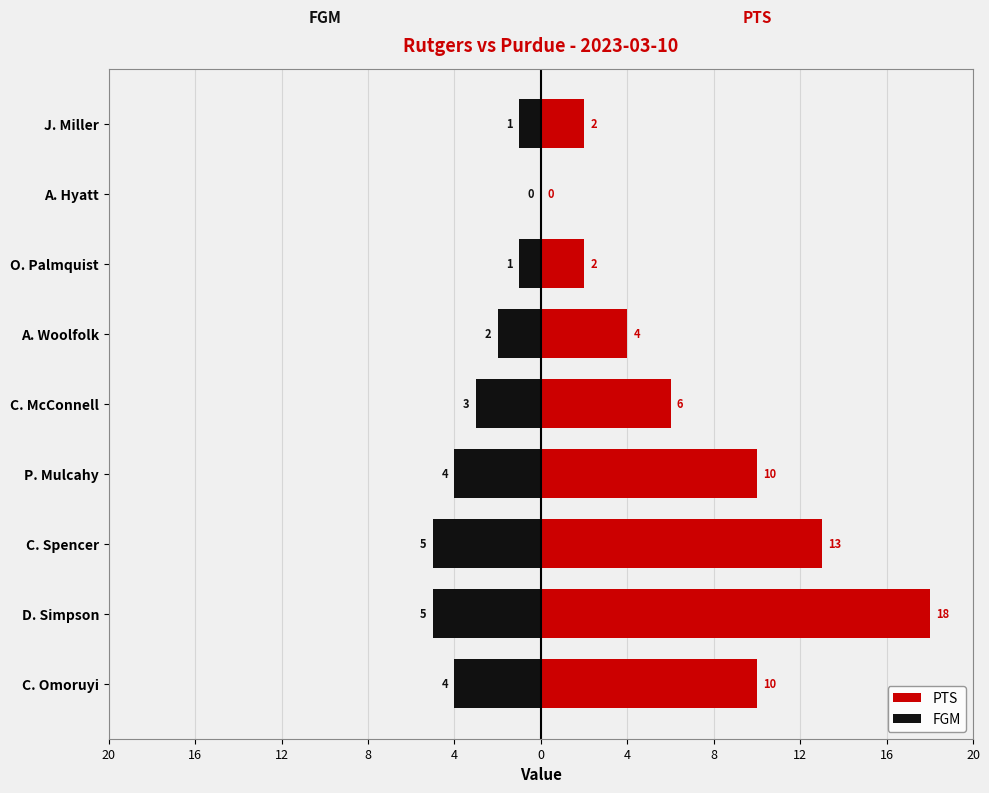

Which series has the largest total across all categories?

PTS